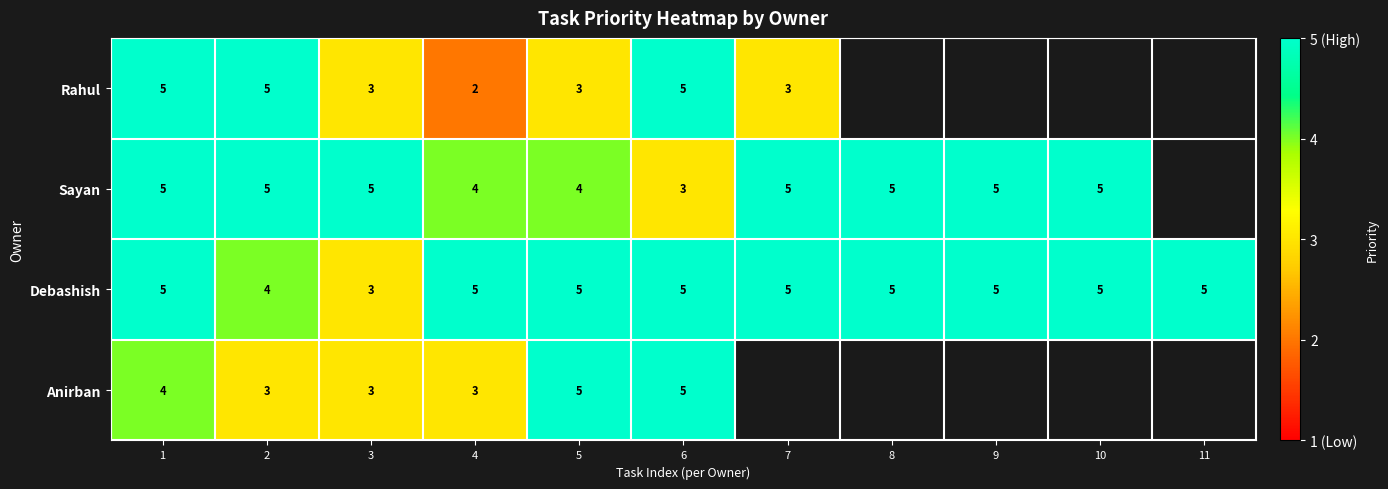

Between 9 and 3, which is larger?

3